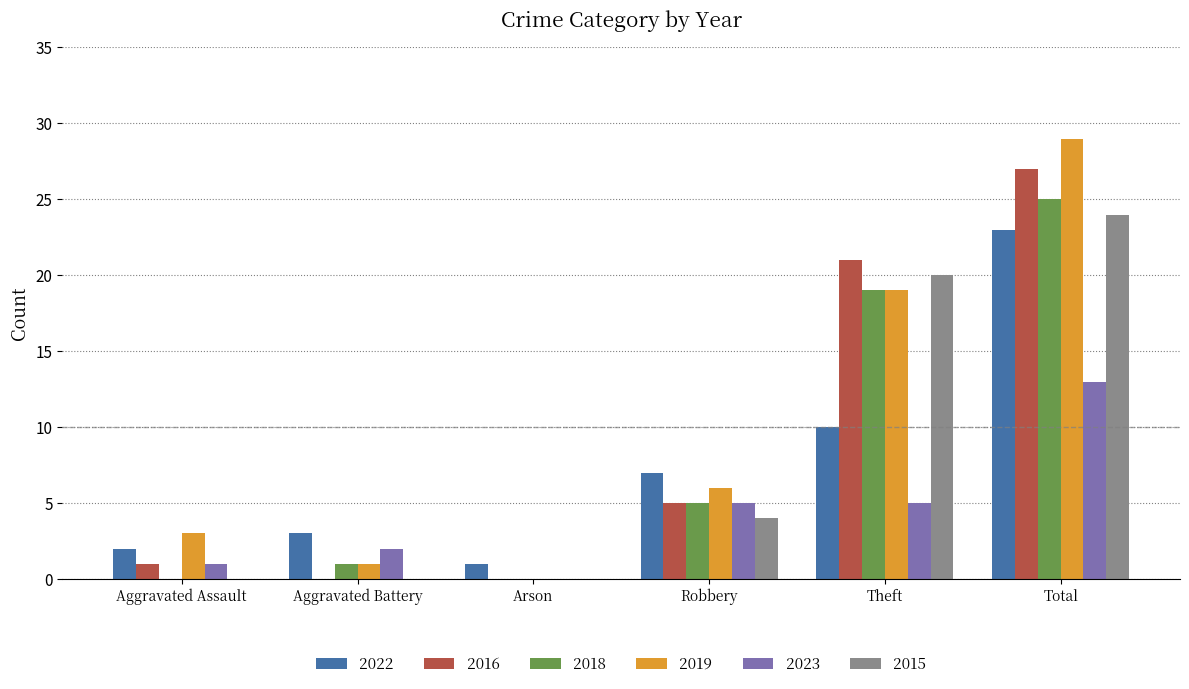

Which series has the largest total across all categories?

2019